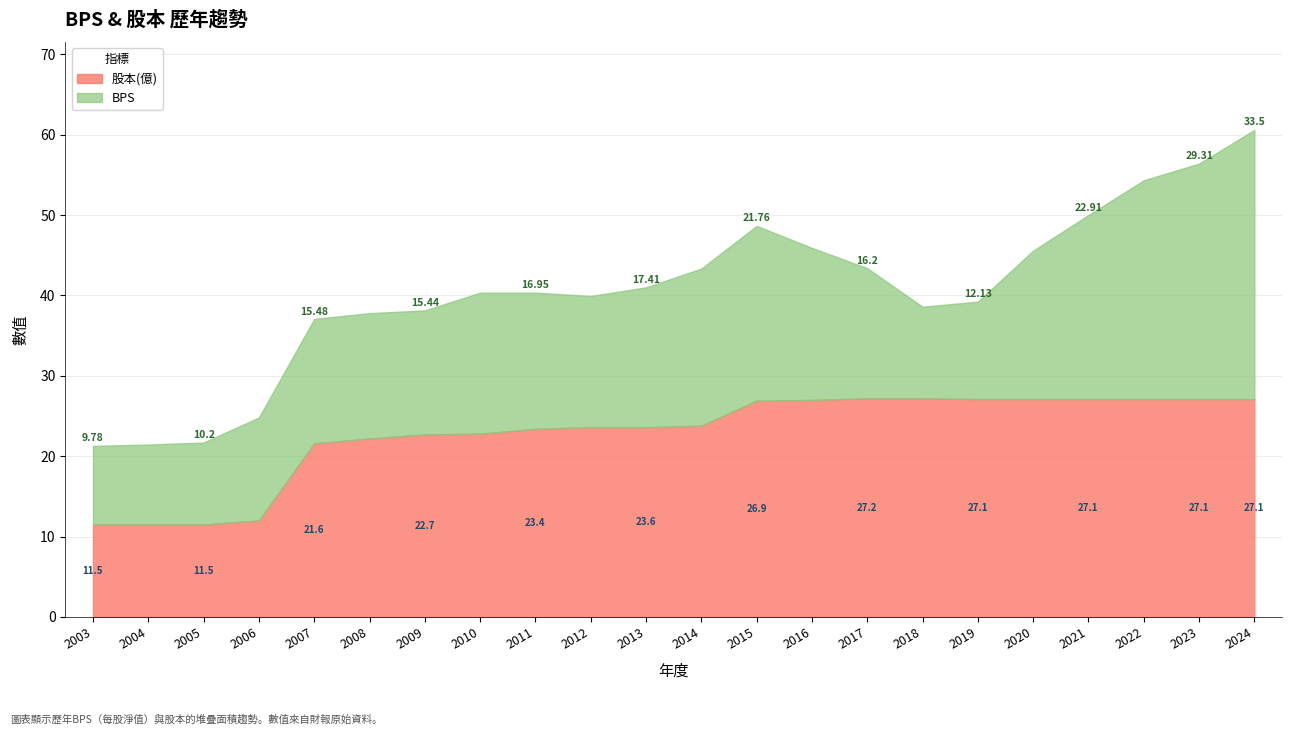

What is the maximum value shown in the chart?

33.5